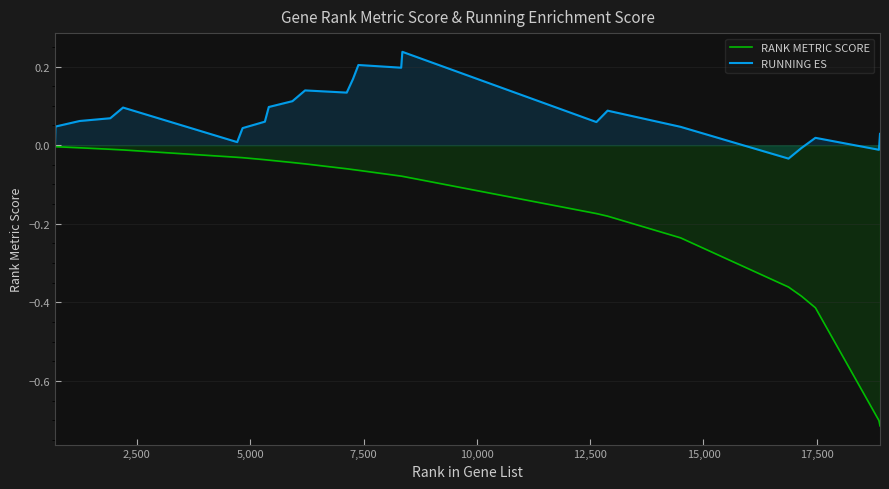

Count the number of categories in the chart.

24